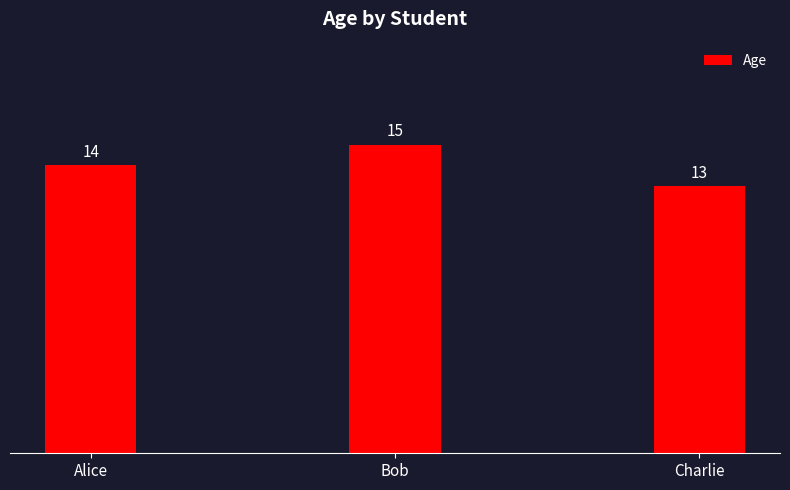

How many data points does each series have?

3